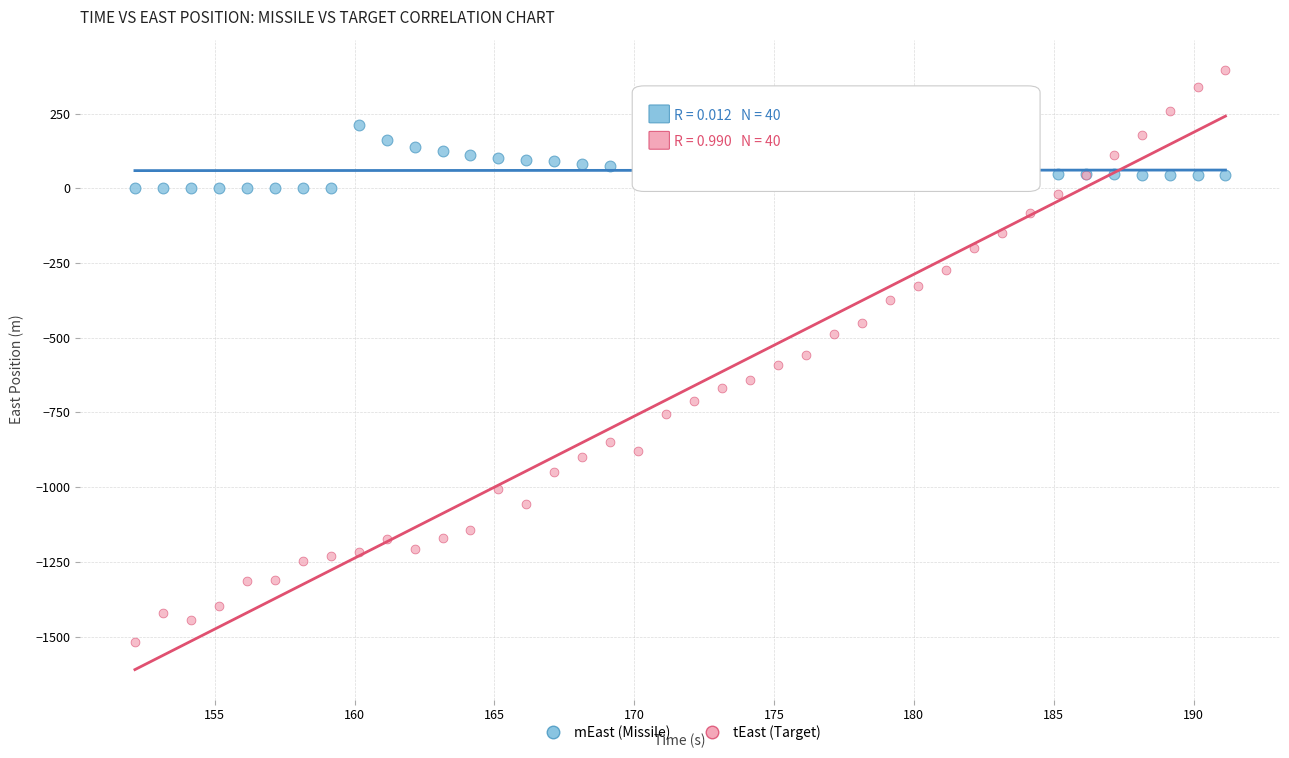

Which series has the widest spread of Y values?

tEast (Target)